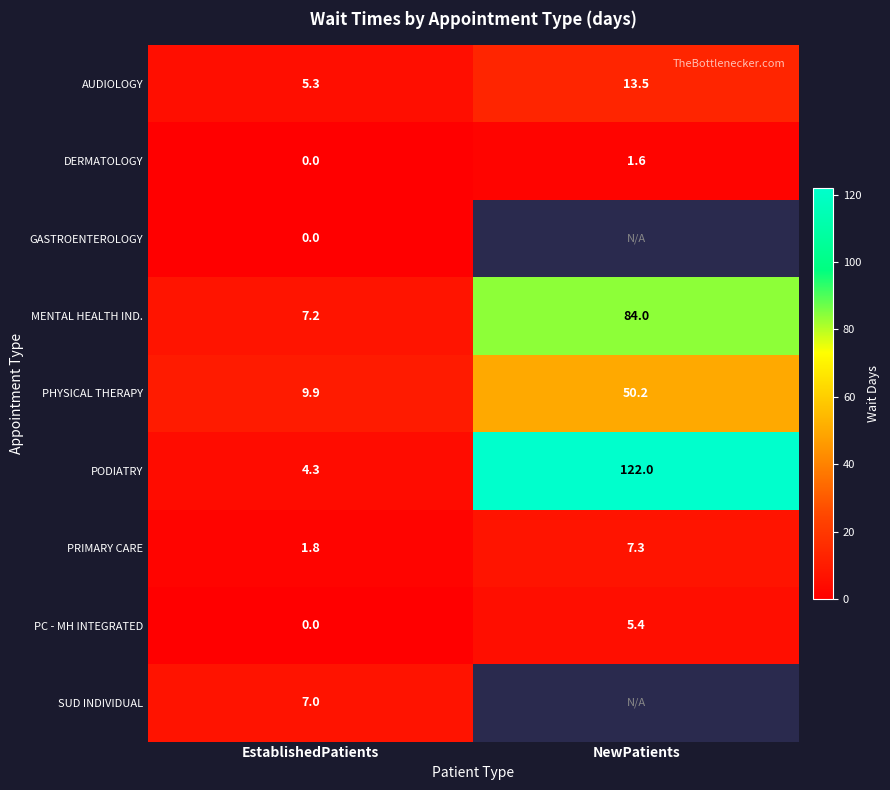

The PC - MH INTEGRATED series shows 5.4 at NewPatients. True or false?

True